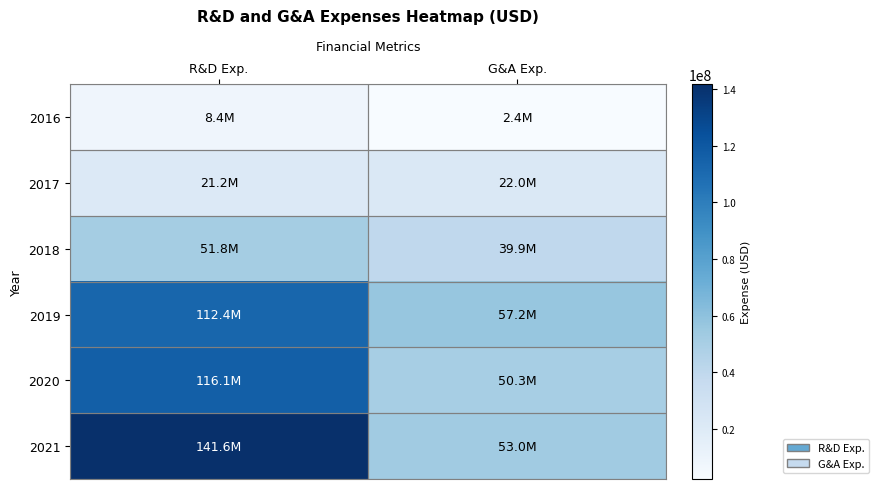

What is the difference between the highest and lowest values at R&D Exp.?

133184000